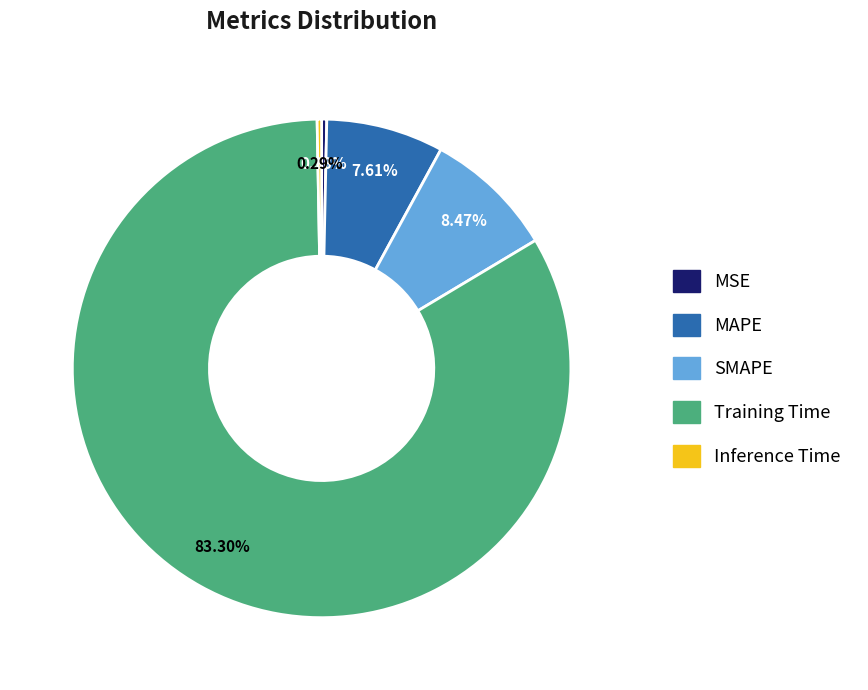

Does MSE represent more than half of the total?

No